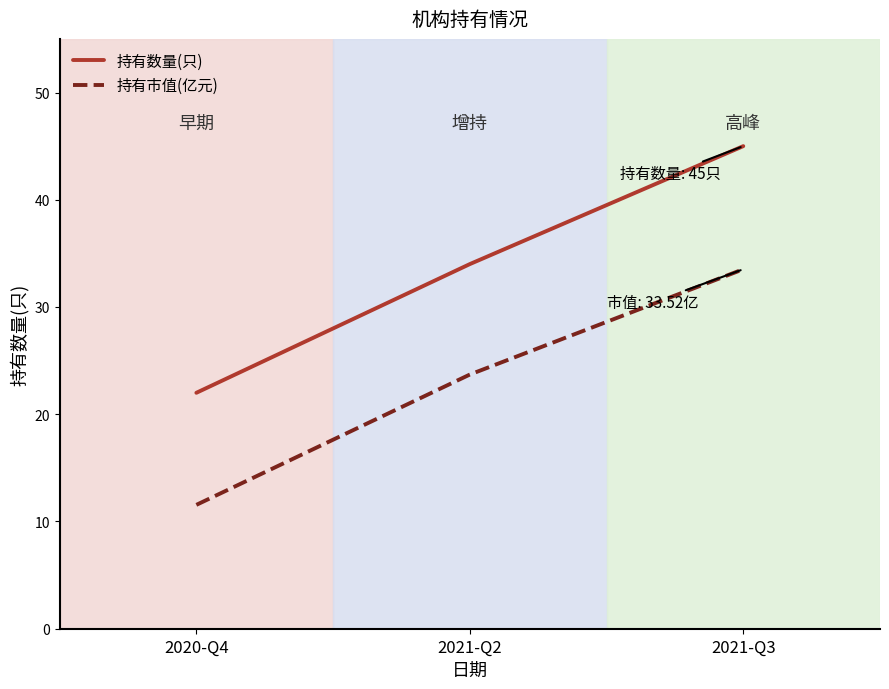

Which series has the largest range (max minus min)?

持有数量(只)